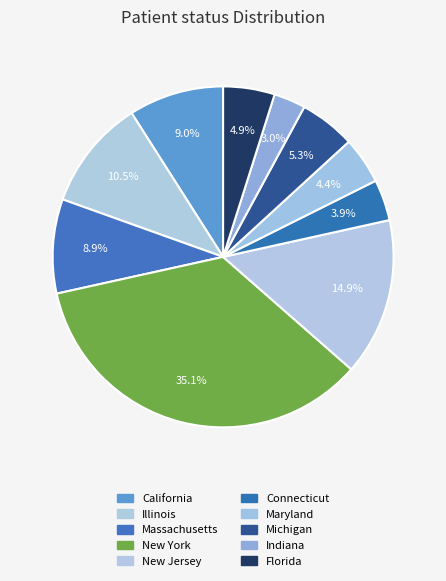

Is there any slice that represents more than half of the pie?

No